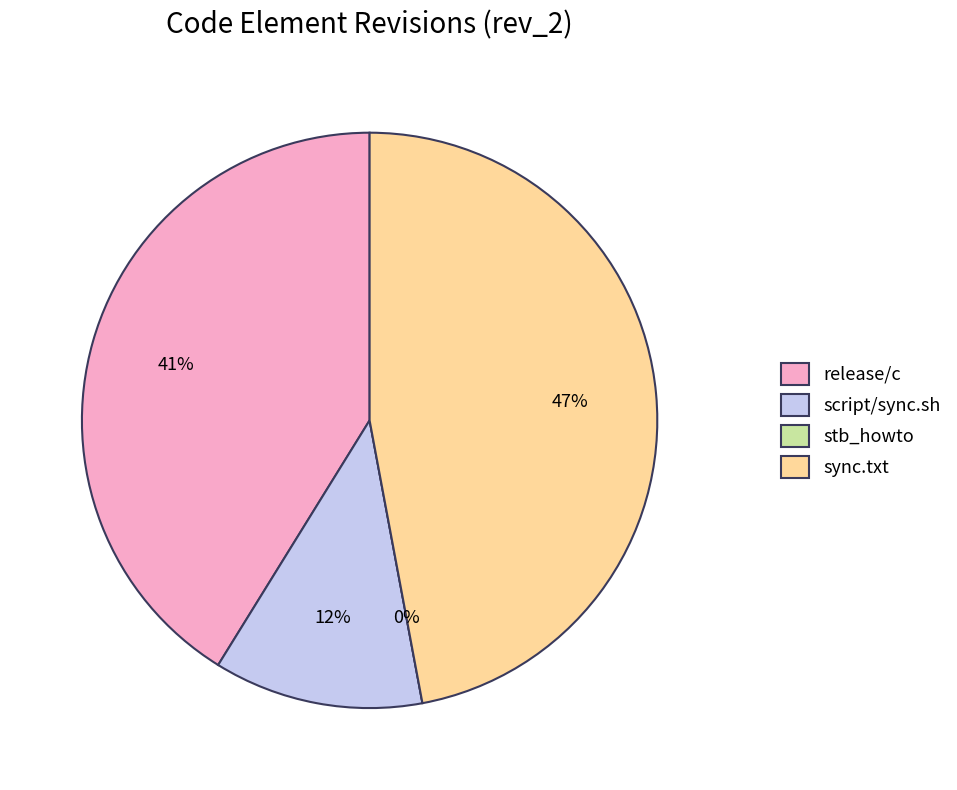

Does release/c account for over 50% of the chart?

No